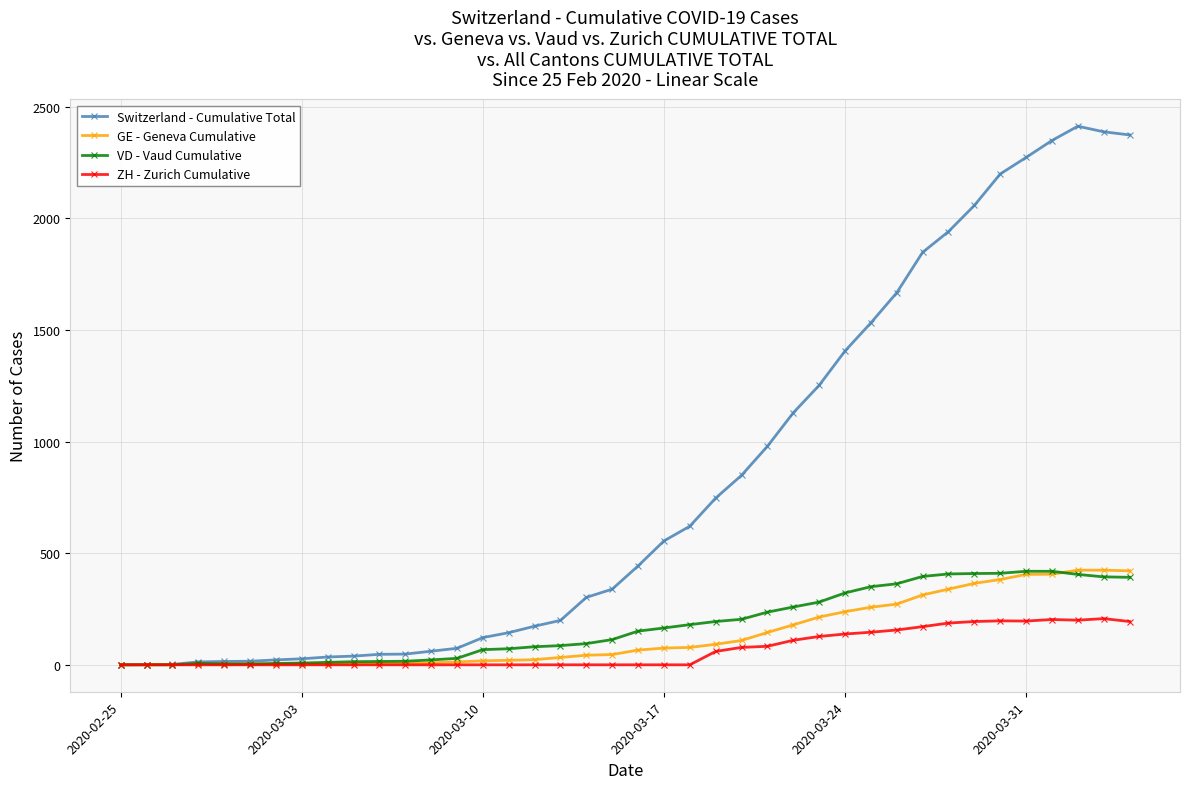

What is the maximum value shown in the chart?

2413